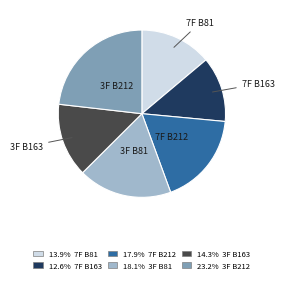

Does any single category account for the majority?

No